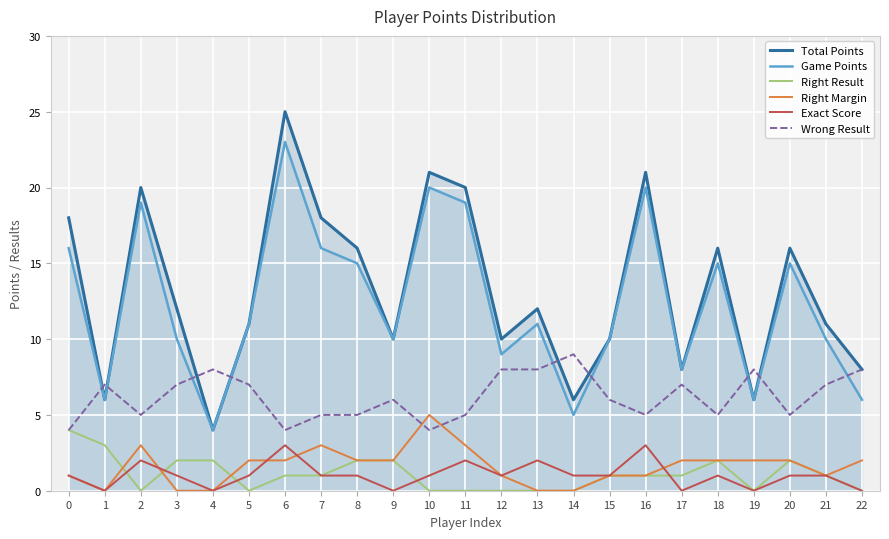

What is the difference between the highest and lowest values at 19?

8